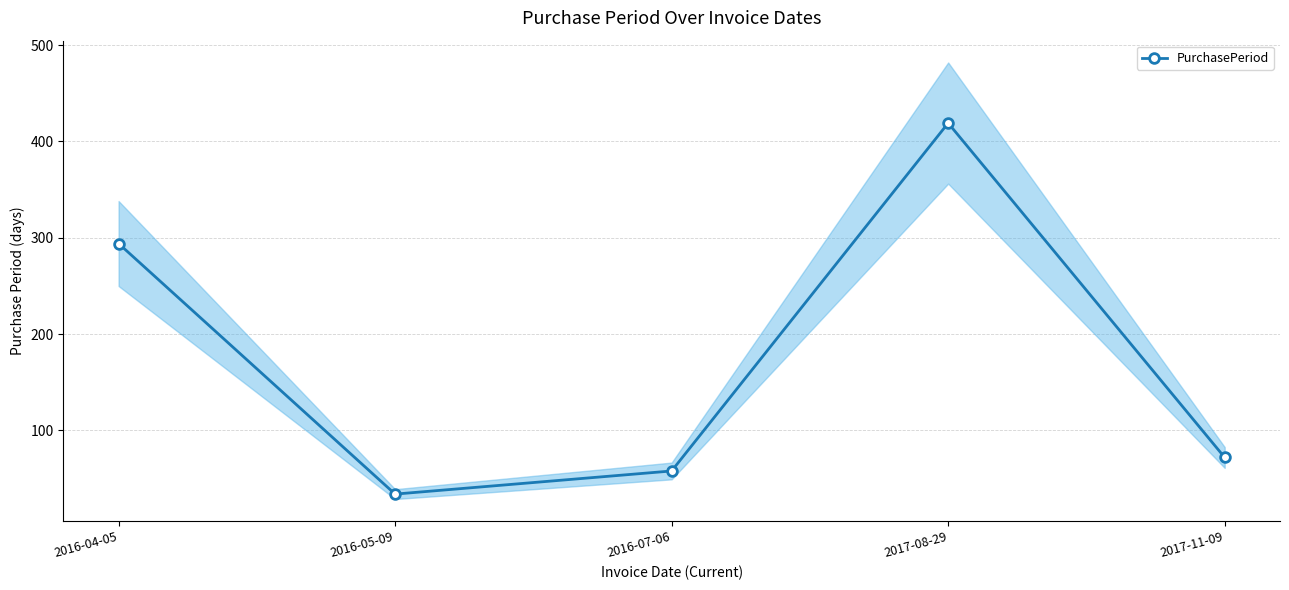

Reading left to right, extract all data points from this chart.

294	34	58	419	72